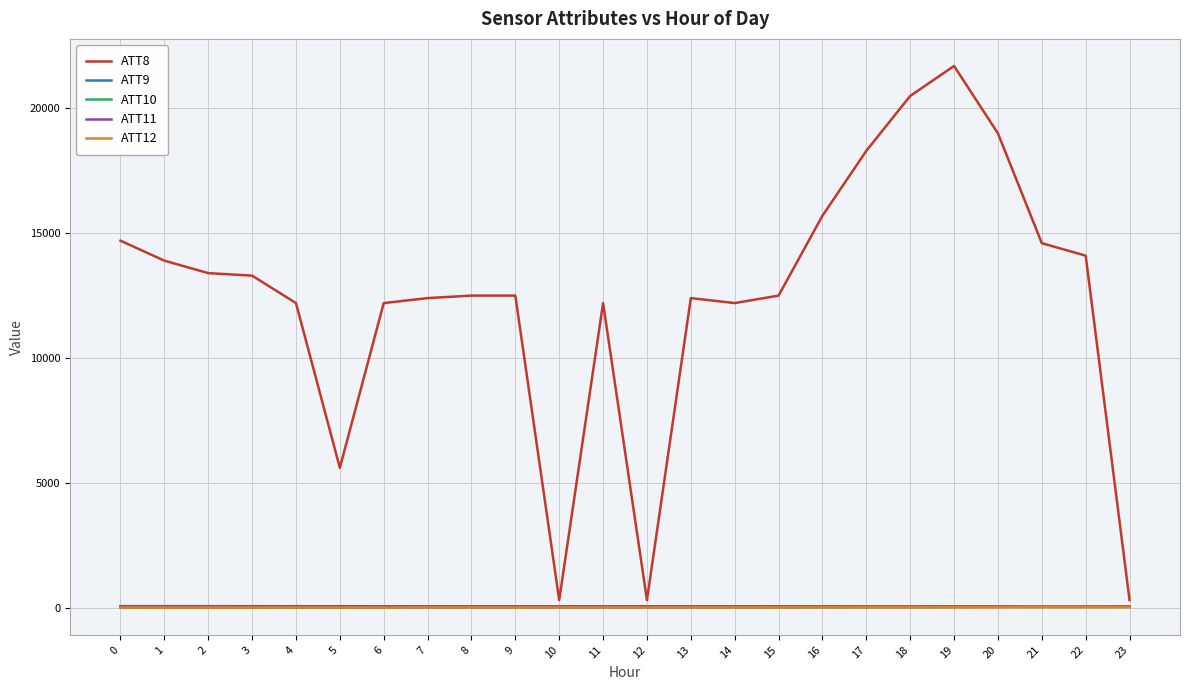

What is the difference between the maximum and second lowest values in the ATT11 series?

12.3